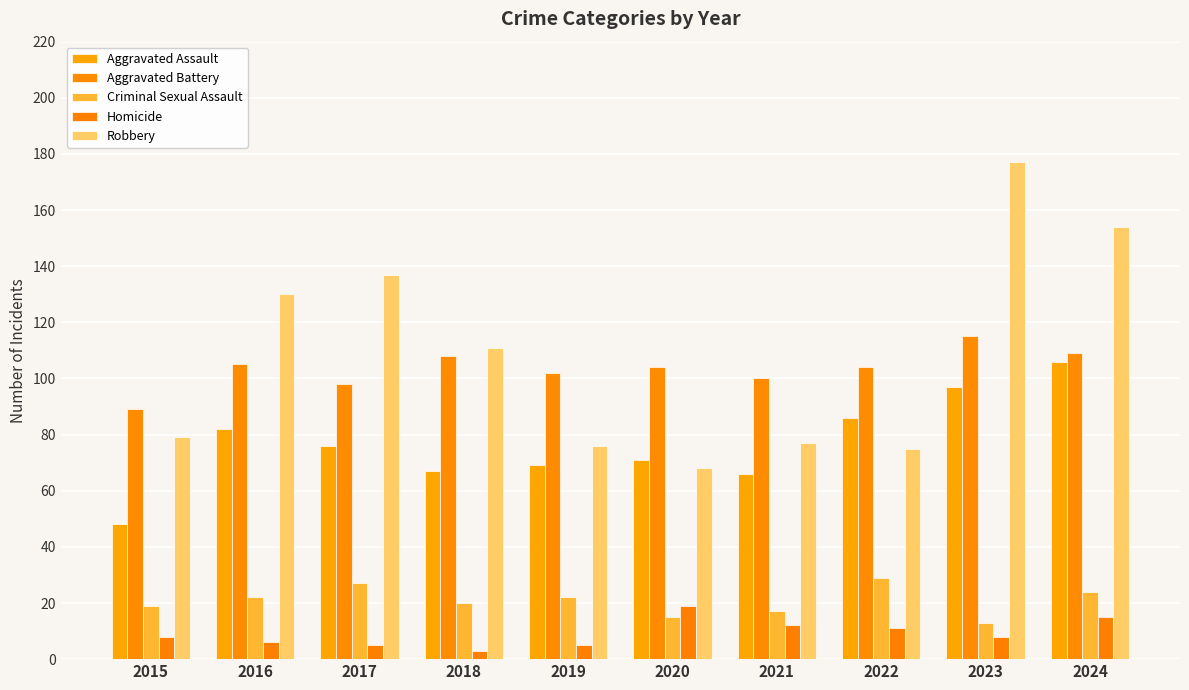

Reading left to right, what are all the values shown in this chart?

Aggravated Assault: 48	82	76	67	69	71	66	86	97	106
Aggravated Battery: 89	105	98	108	102	104	100	104	115	109
Criminal Sexual Assault: 19	22	27	20	22	15	17	29	13	24
Homicide: 8	6	5	3	5	19	12	11	8	15
Robbery: 79	130	137	111	76	68	77	75	177	154